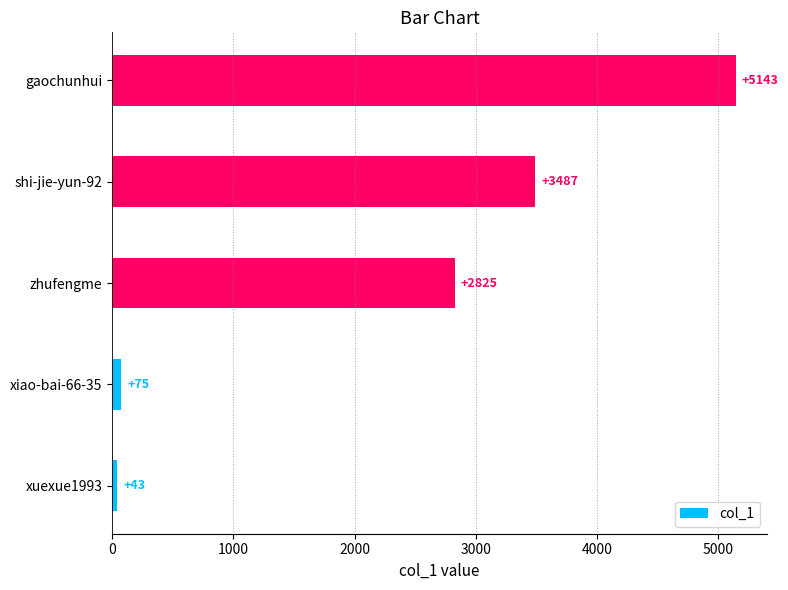

The chart shows a value of 7417 at gaochunhui. True or false?

False